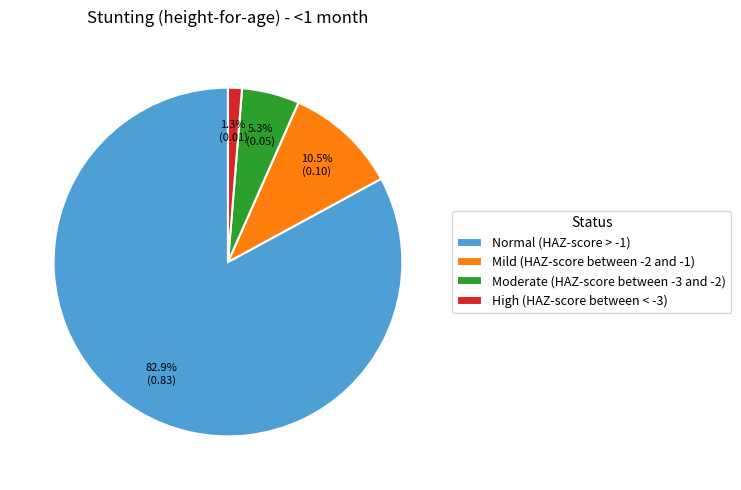

True or false: Moderate (HAZ-score between -3 and -2) accounts for 1% of the total.

False